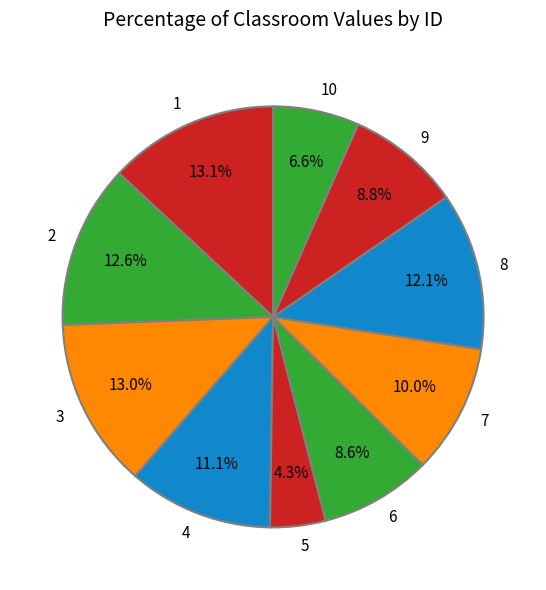

The 5 slice represents 11% of the pie. True or false?

False